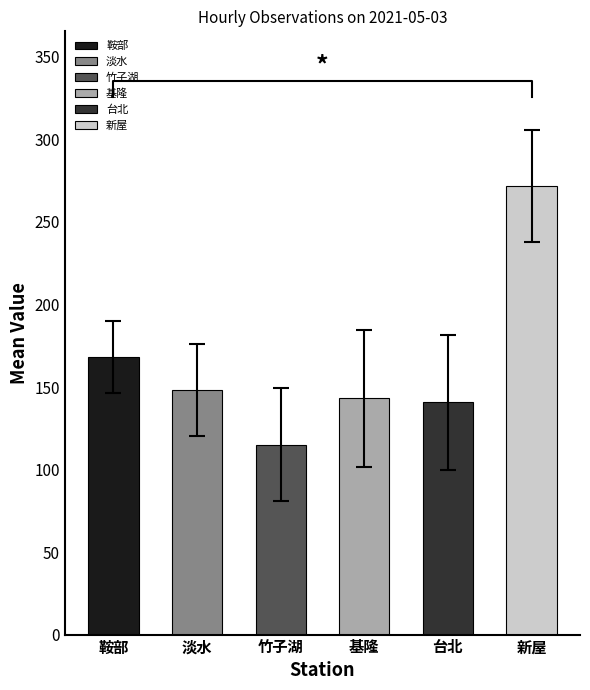

Where is 竹子湖 nearest to the value 147?

02